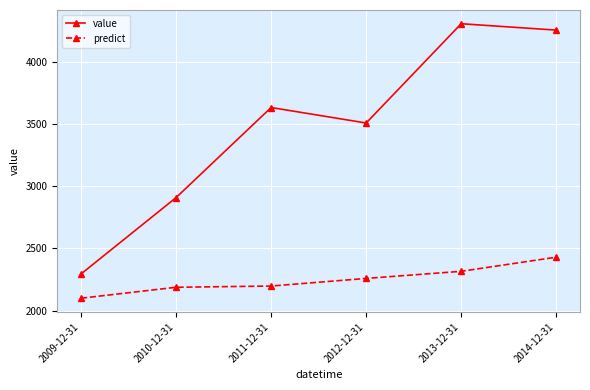

True or false: predict has a value of 3035.1 at 2013-12-31.

False